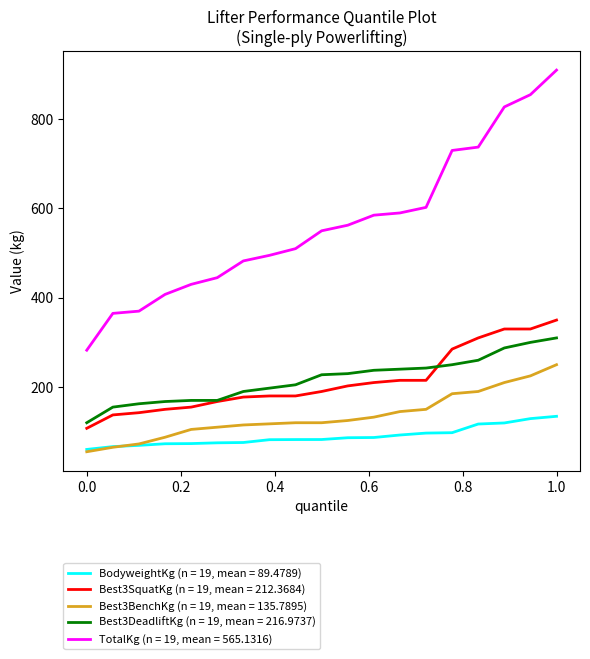

Which series has the largest range (max minus min)?

TotalKg (n = 19, mean = 565.1316)